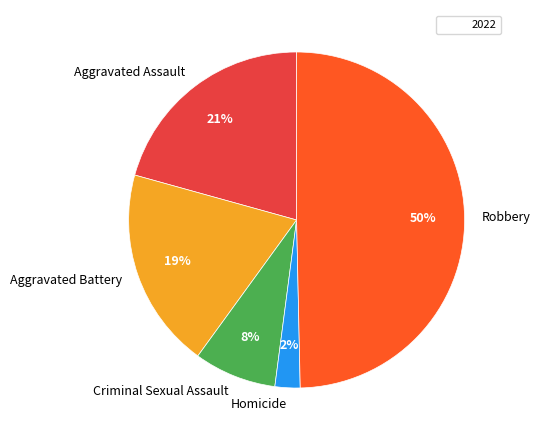

Approximately how many times larger is the value at Robbery compared to Aggravated Battery?

2.6